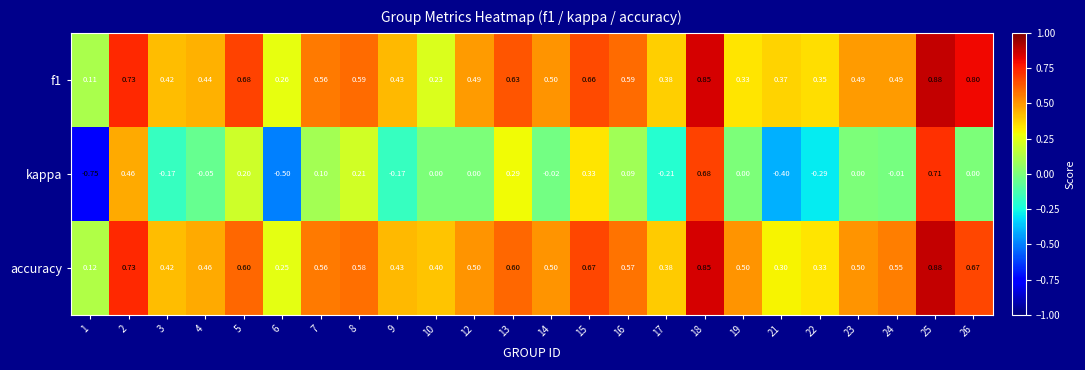

Which series changed the most between 16 and 23?

f1